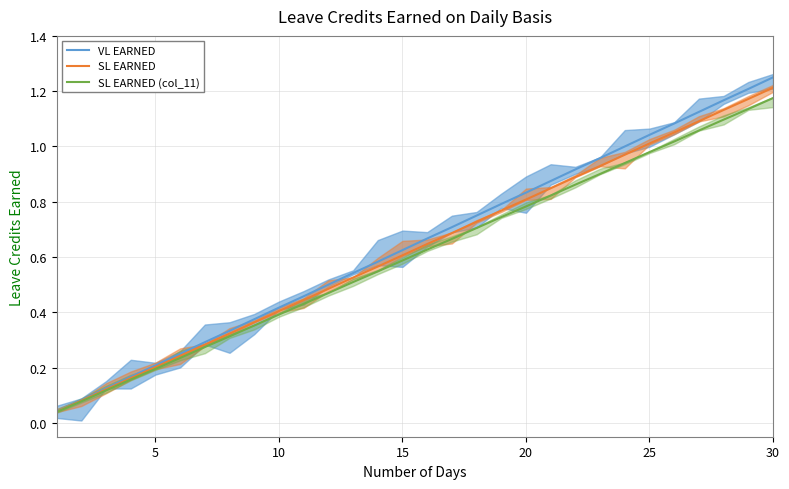

True or false: SL EARNED has a value of 1.4 at 20.

False